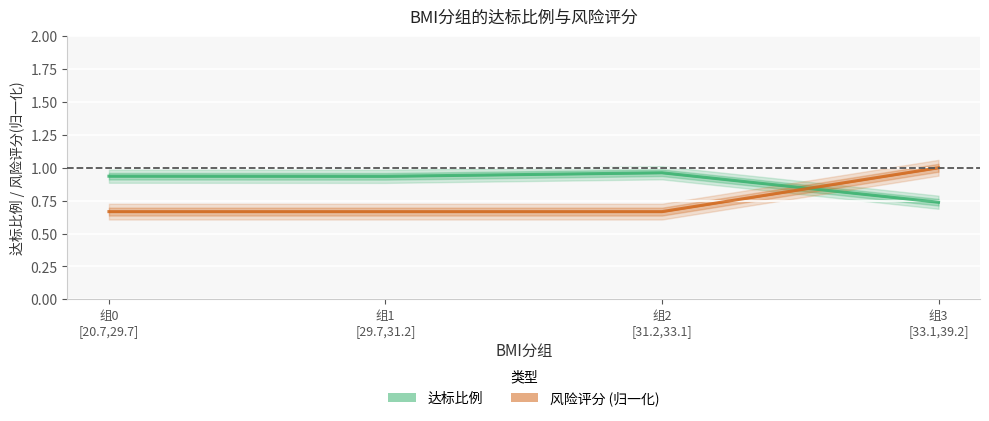

At which category is the sum across all series the highest?

组3
[33.1,39.2]